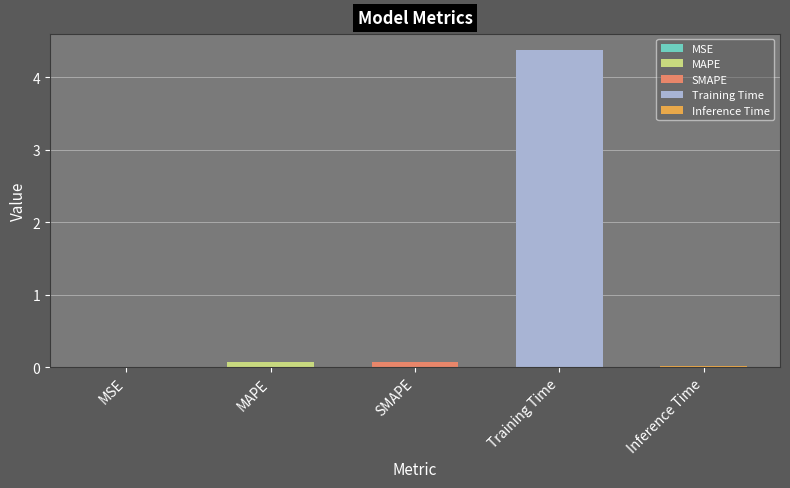

Reading left to right, list all the values displayed in this chart.

MSE=0.0	MAPE=0.1	SMAPE=0.1	Training Time=4.4	Inference Time=0.0